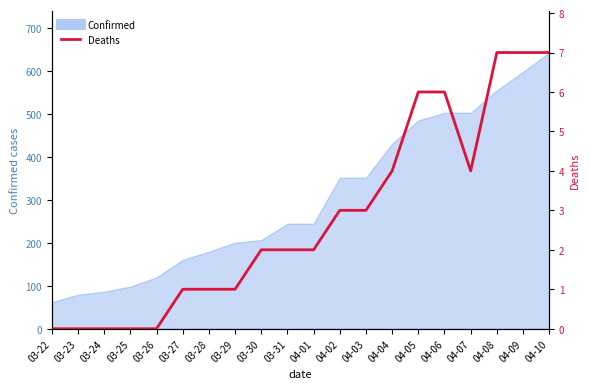

Count the number of values greater than 2.

9